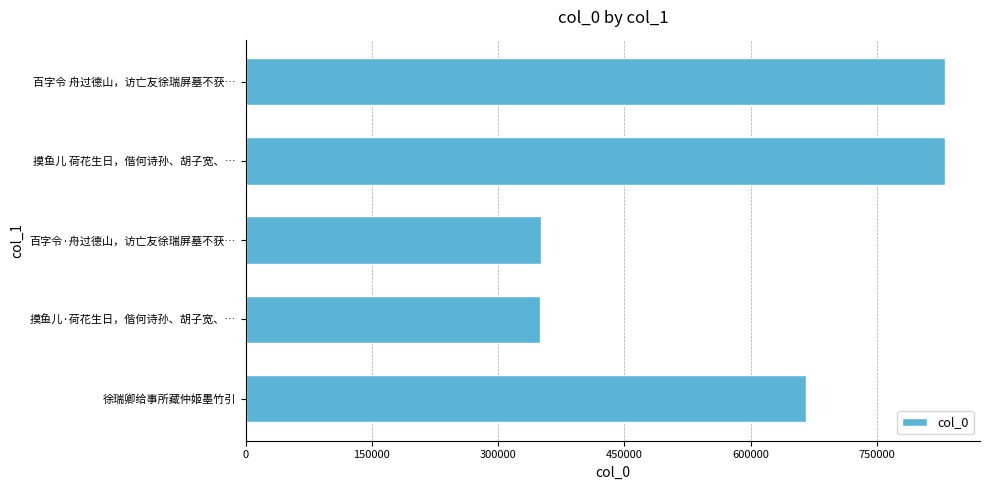

What is the smallest value displayed?

350347